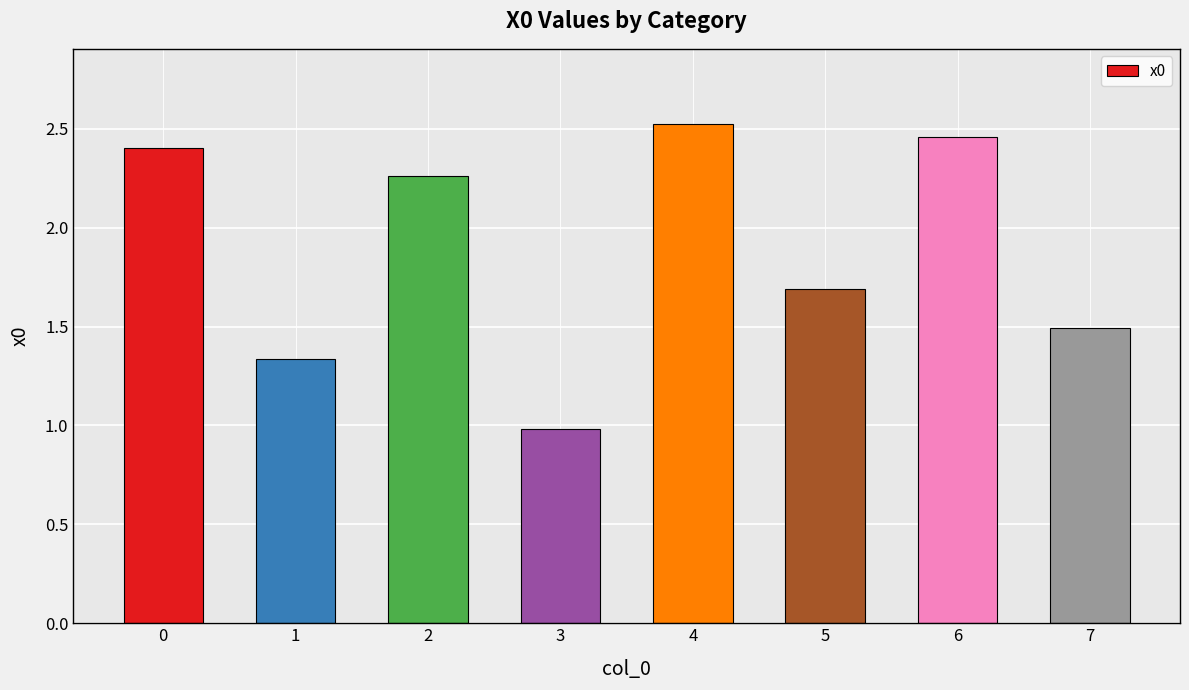

What is the difference between the maximum and minimum values?

1.5